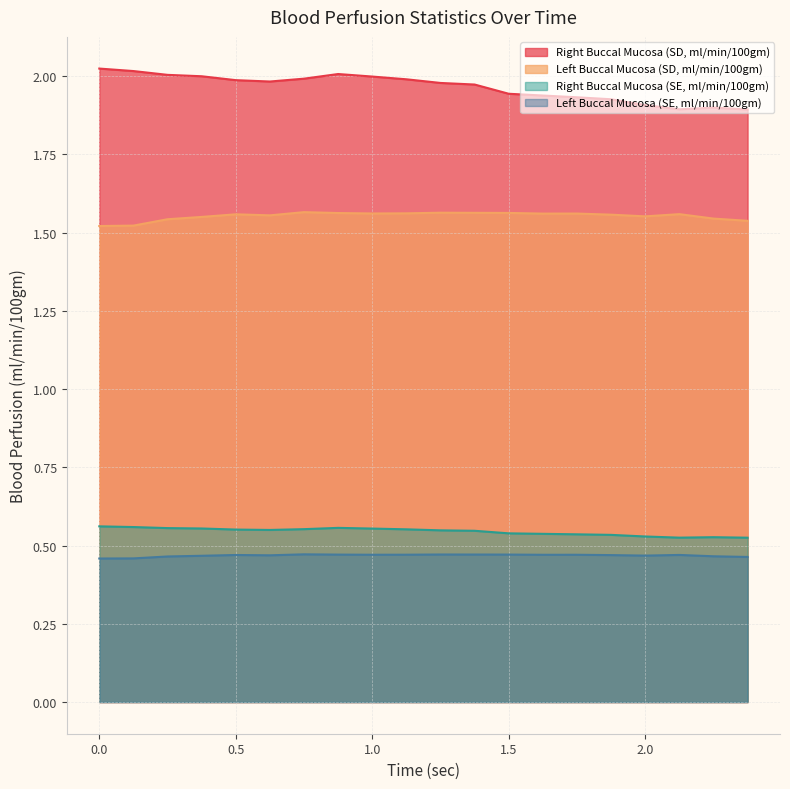

Does the chart have visible grid lines?

Yes